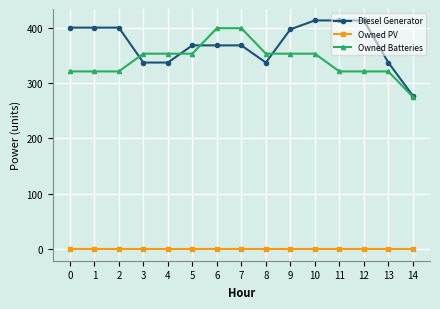

How many distinct data groups are displayed?

3